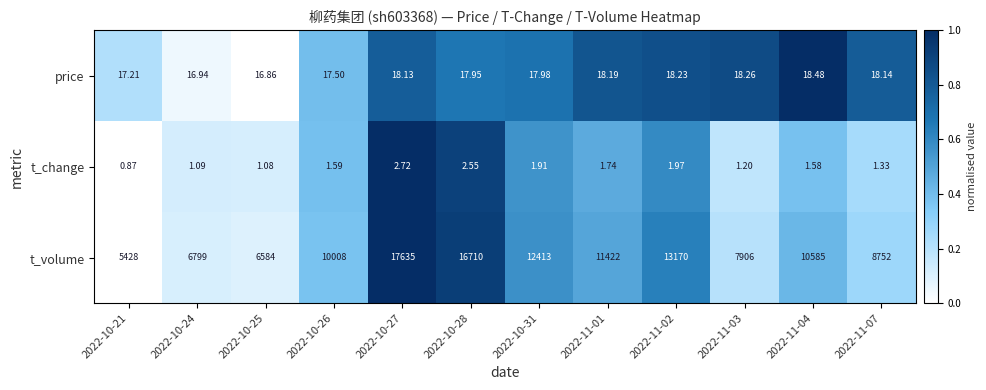

Which series has the largest total across all categories?

t_volume